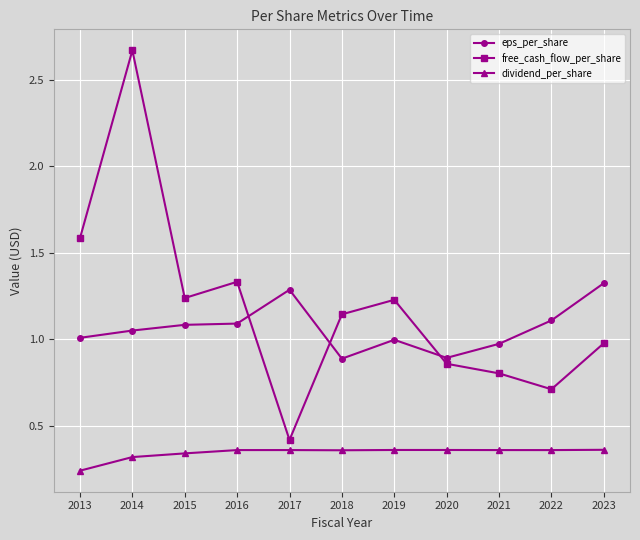

Which series has the widest spread of values?

free_cash_flow_per_share